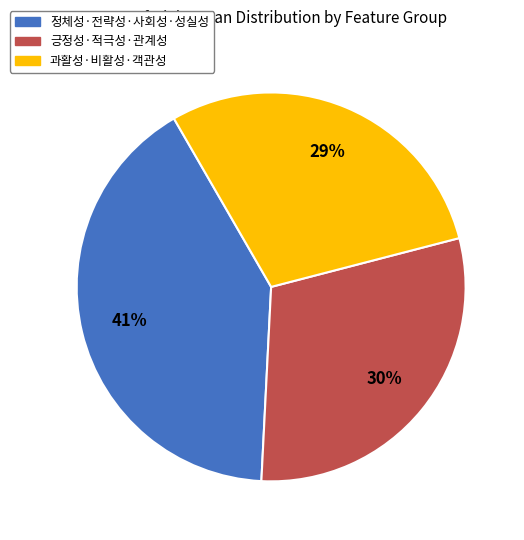

The 정체성·전략성·사회성·성실성 slice represents 28% of the pie. True or false?

False